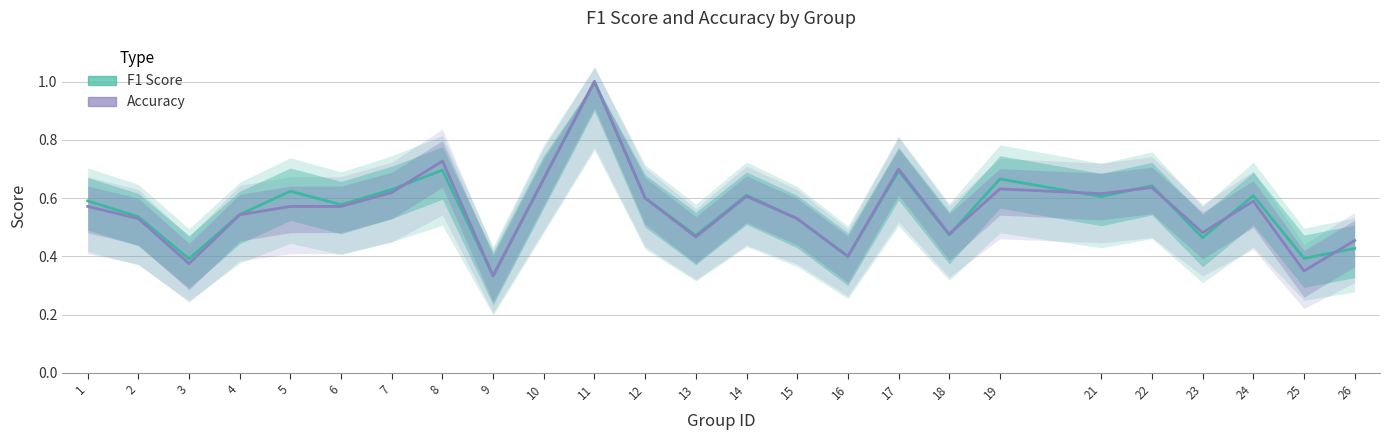

What is the difference between the second highest and minimum values in the F1 Score series?

0.4